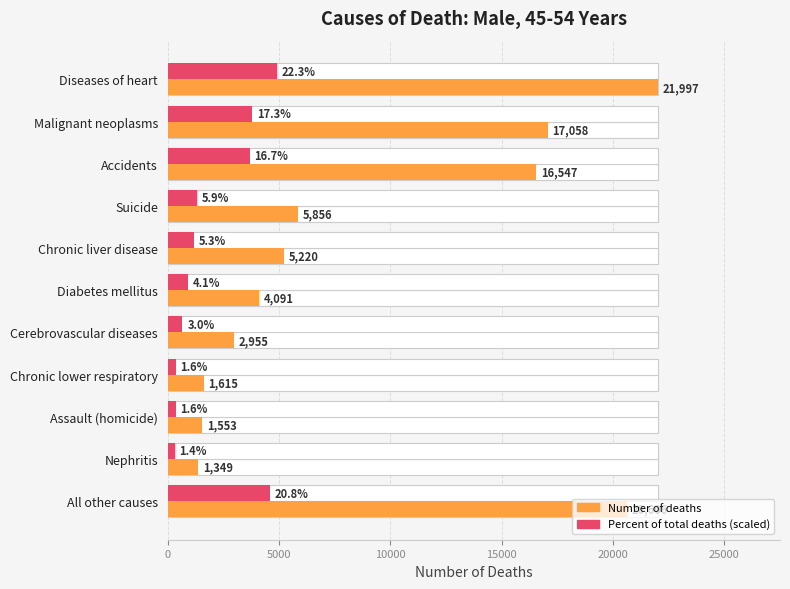

Is the value of Number at All other causes greater than the value of Percent of total deaths (scaled) at Chronic liver disease?

Yes